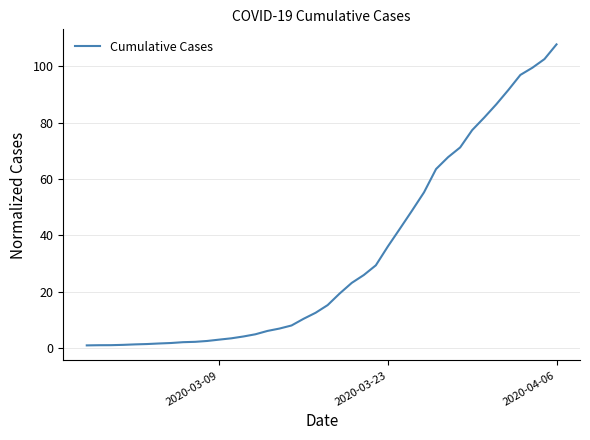

What is the maximum value shown in the chart?

107.8